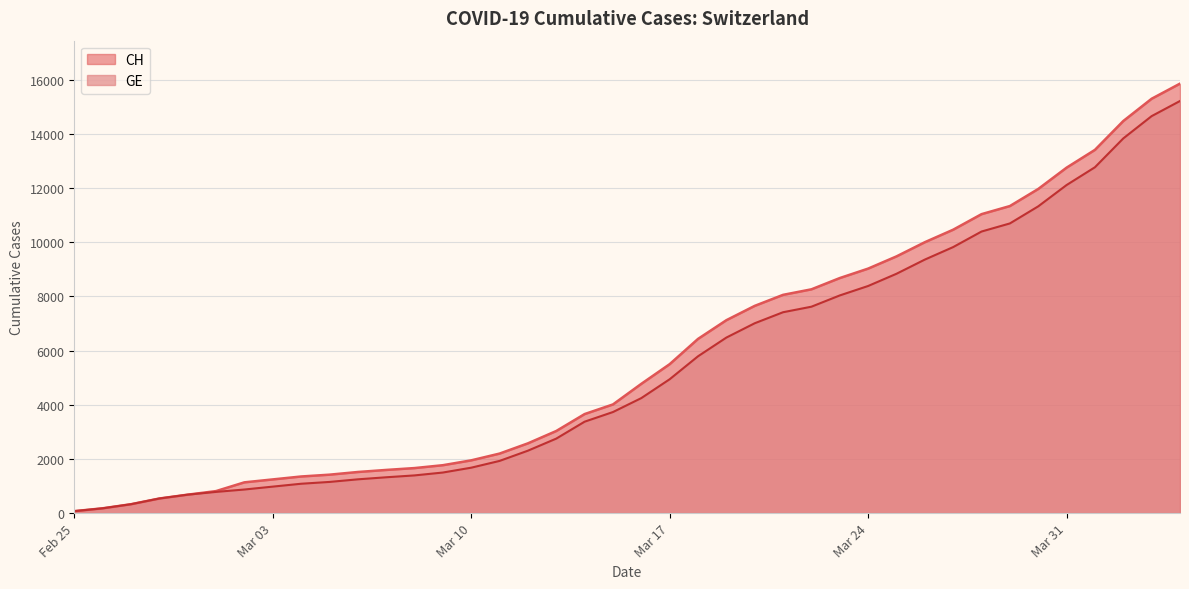

True or false: GE has more than 2 points higher than both neighbors.

False